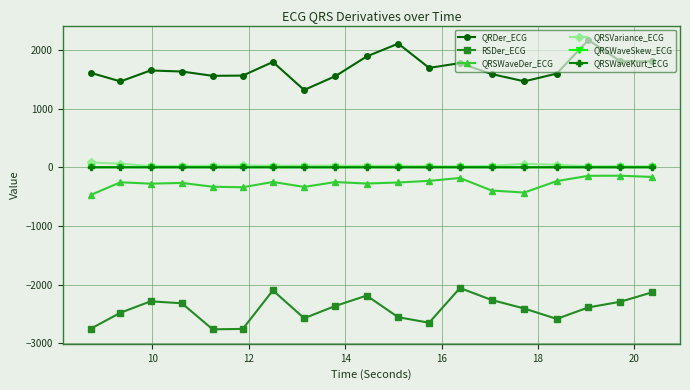

True or false: RSDer_ECG and QRSWaveDer_ECG cross at least once.

False